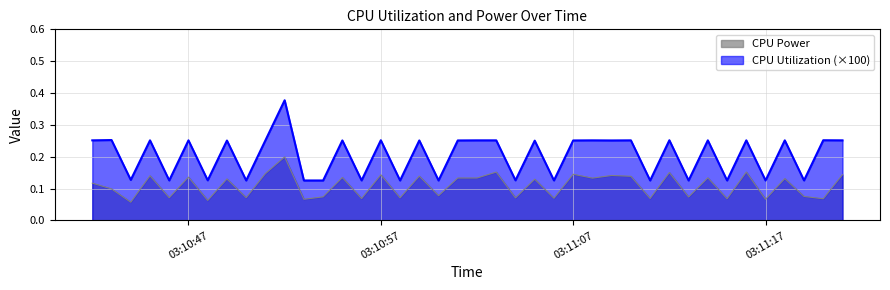

What is the label of the 24th point from the right?

2025-03-27 03:10:58